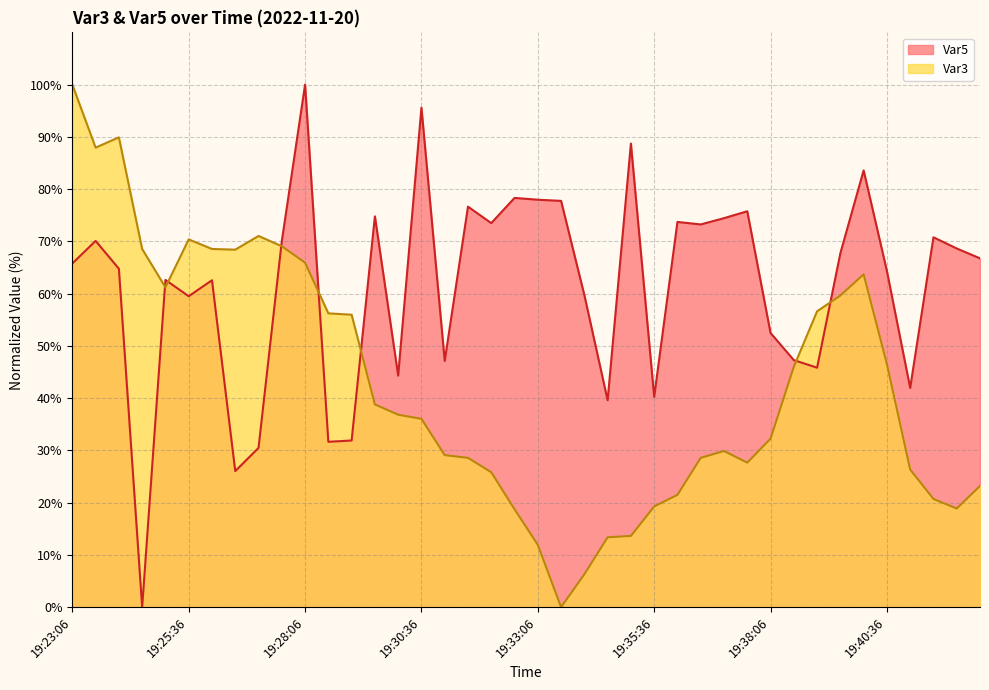

True or false: Var3 and Var5 intersect in this chart.

True